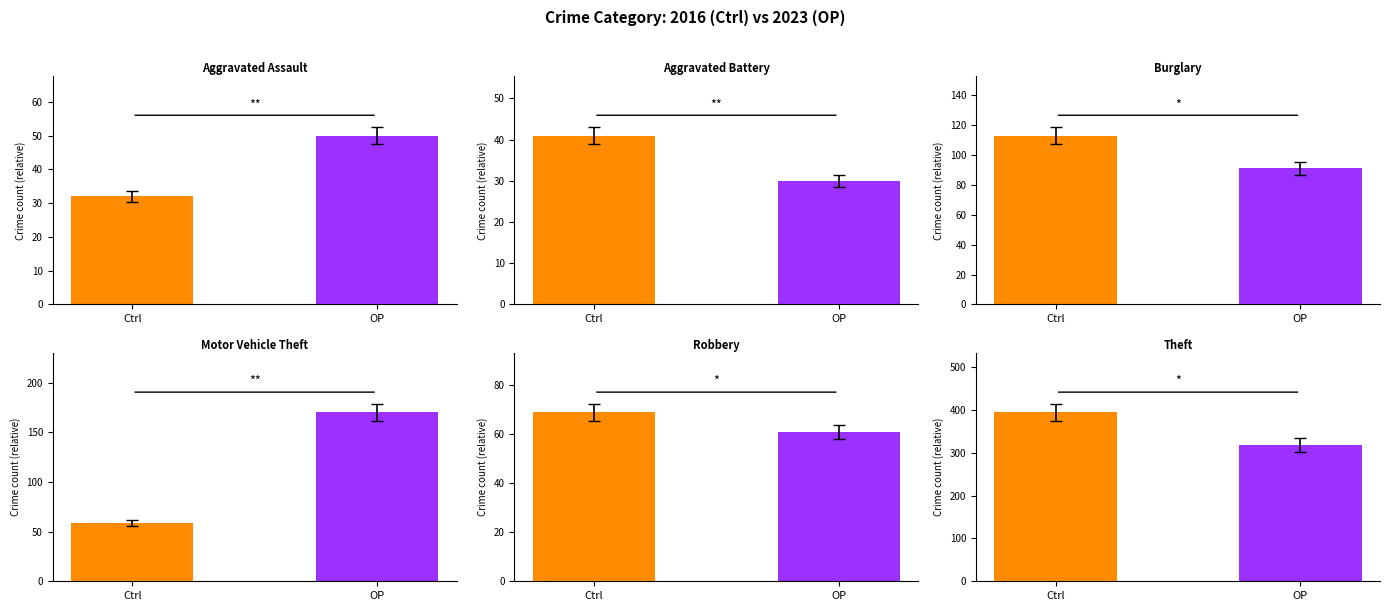

Rank the series at OP from lowest to highest value.

Aggravated Battery, Aggravated Assault, Robbery, Burglary, Motor Vehicle Theft, Theft